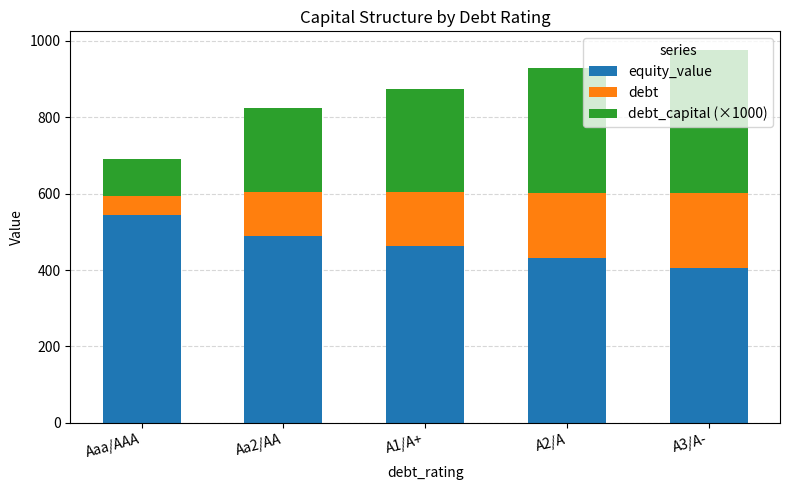

What is the sum of all equity_value values?

2333.5